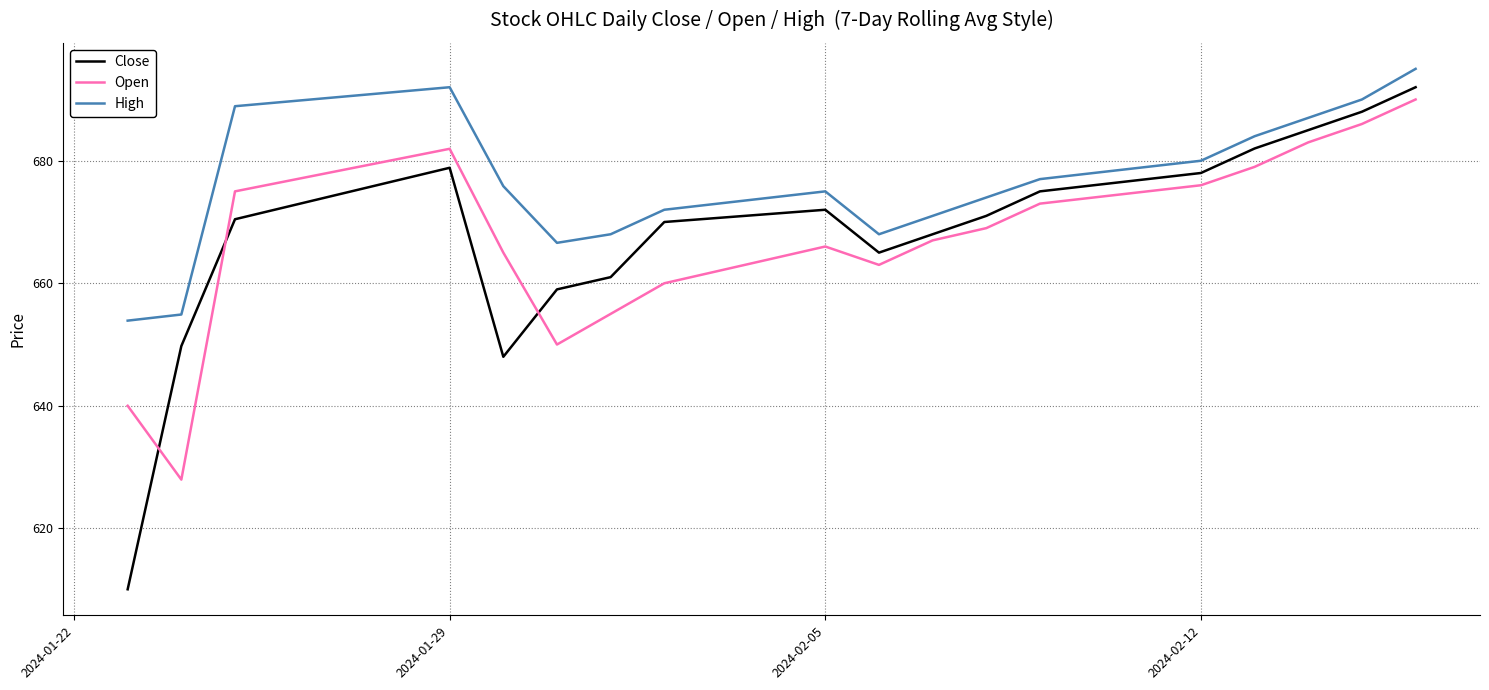

Which series has the widest spread of values?

Close